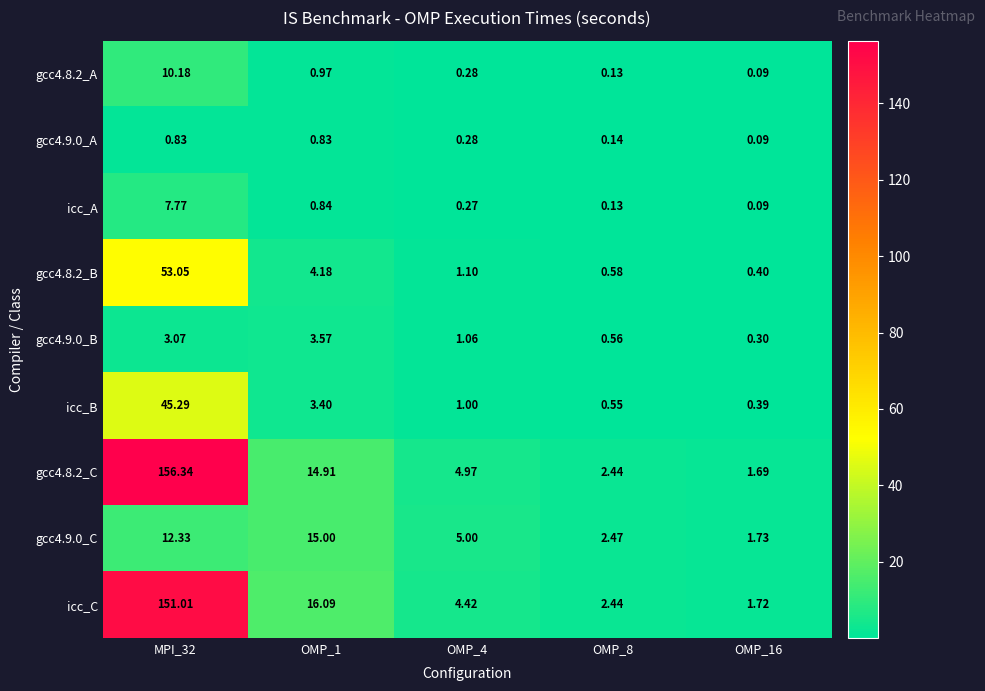

Is the value of icc_A at OMP_4 greater than the value of gcc4.8.2_A at OMP_8?

Yes